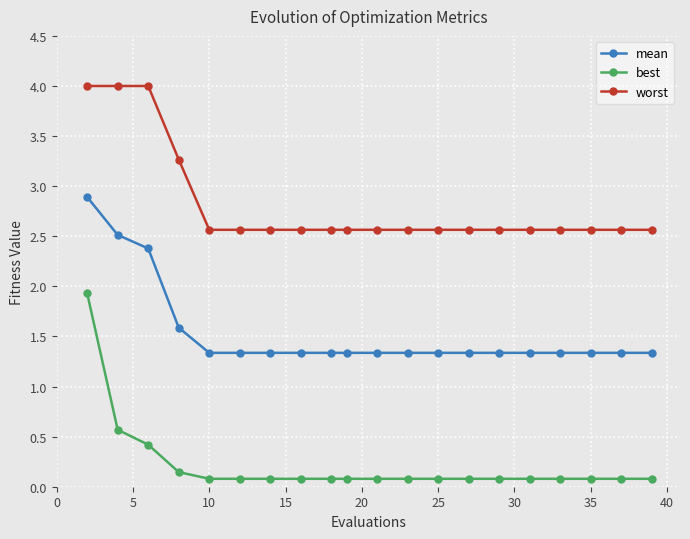

How many categories are shown in the chart?

20